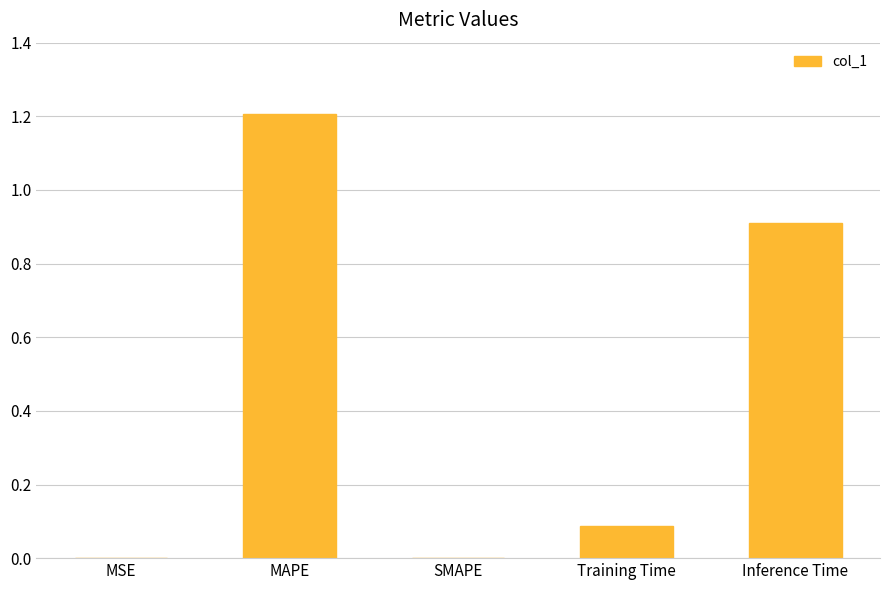

True or false: the data shows 0.2 at Inference Time.

False